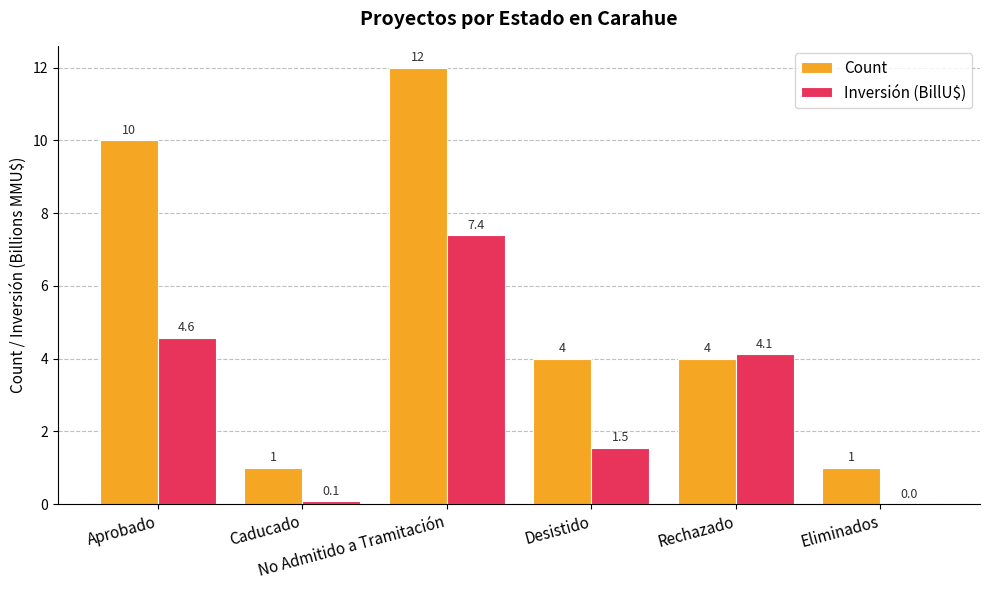

How many Count values are between 1 and 10?

5